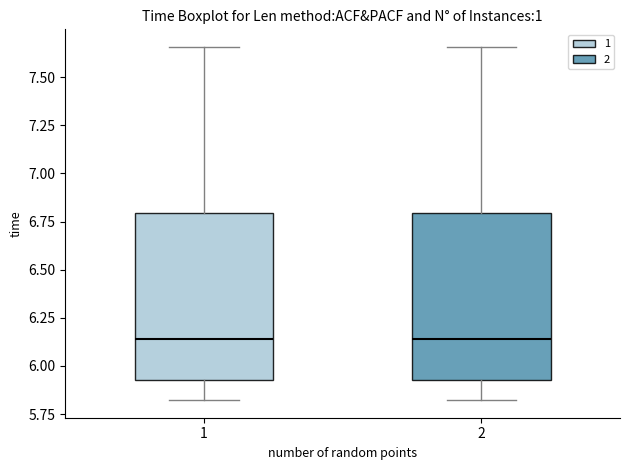

Reading left to right, transcribe this box plot: for each box, give where its median line is, the range the box spans, and where its two whiskers end, as read against the y-axis. The values are not printed on the chart, so give them approximately, as read against the axis.

1: median 6.15, box 5.95 to 6.80, whiskers 5.80 to 7.65
2: median 6.15, box 5.95 to 6.80, whiskers 5.80 to 7.65